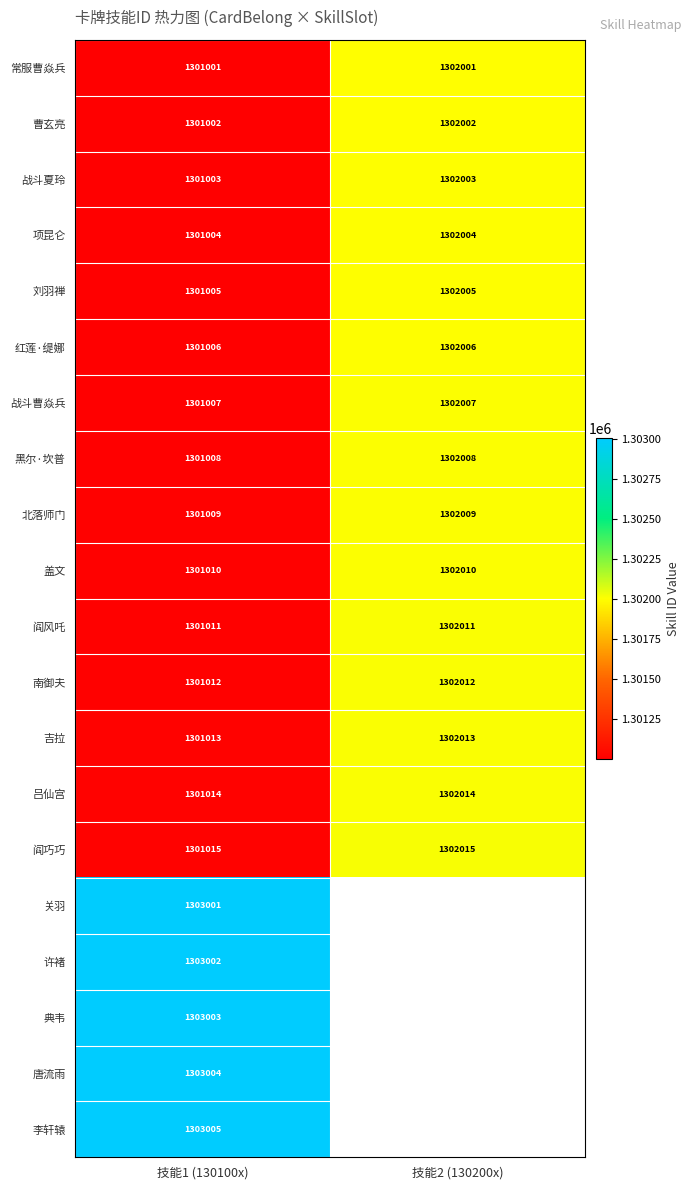

At which label is 吉拉 closest to 1301513?

技能1 (130100x)